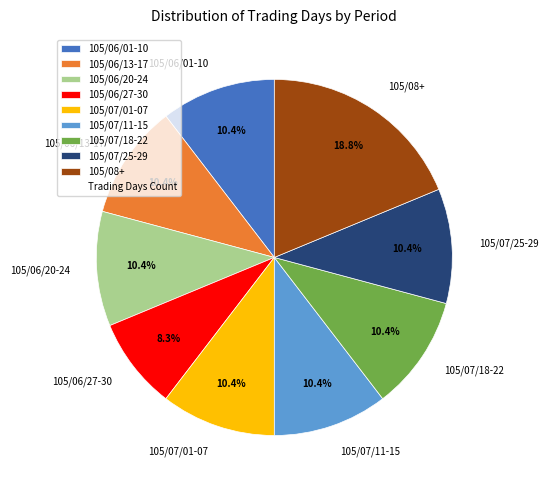

Combined, what portion of the pie is 105/07/25-29 and 105/06/20-24?

20.8%